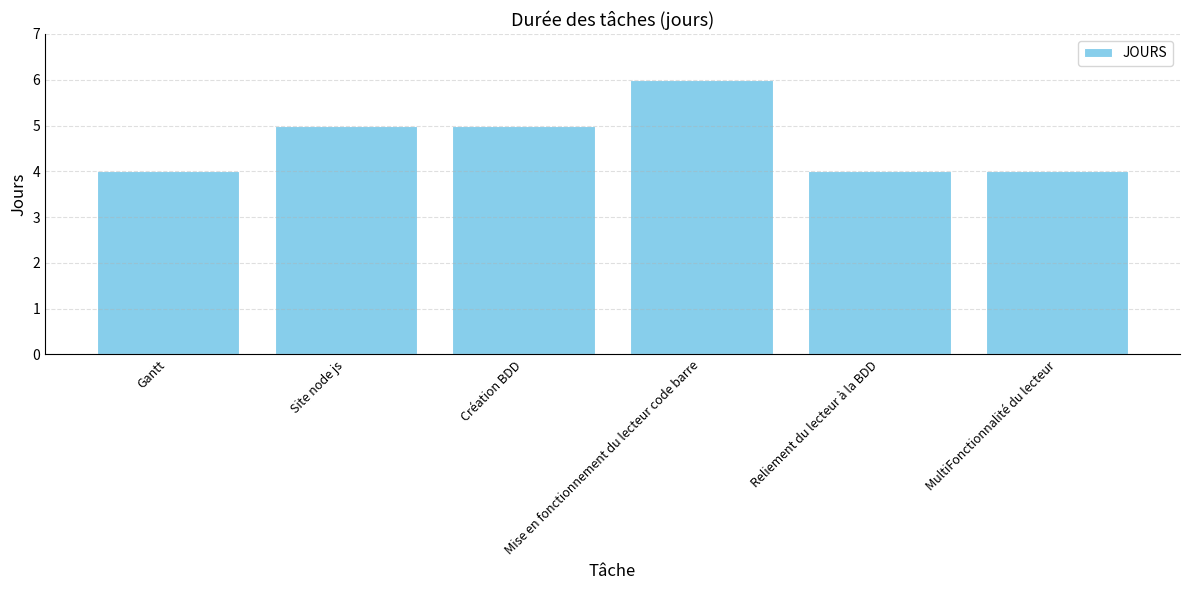

What is the greatest value displayed?

6